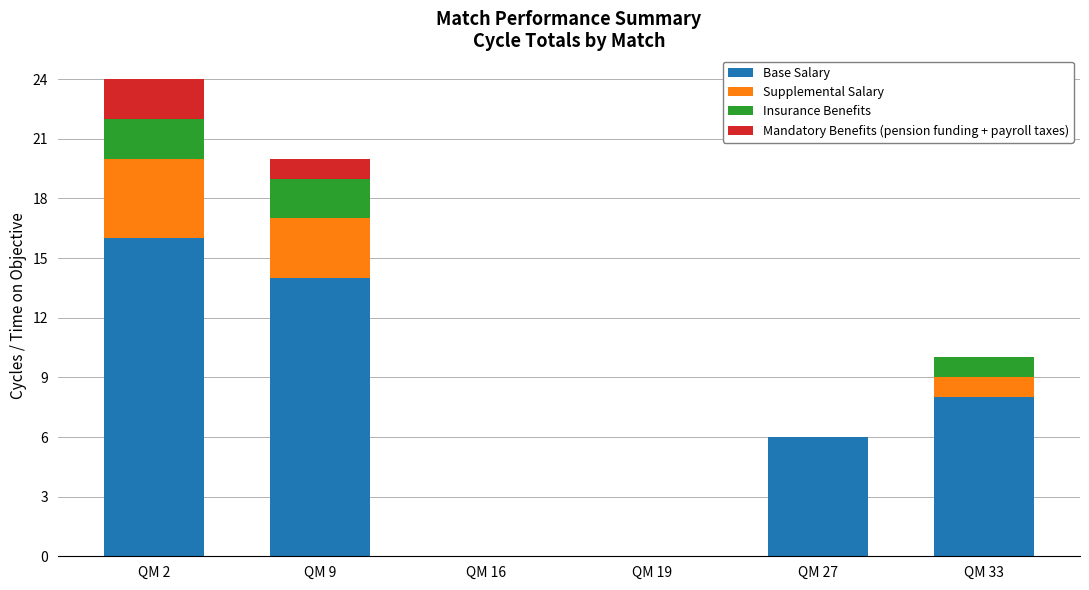

At which category is the sum across all series the highest?

QM 2